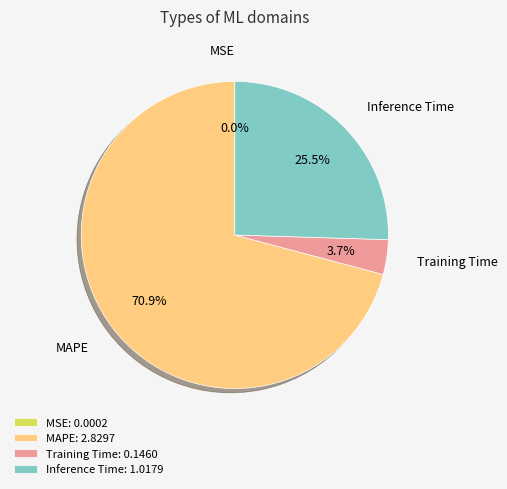

Does any single category account for the majority?

Yes